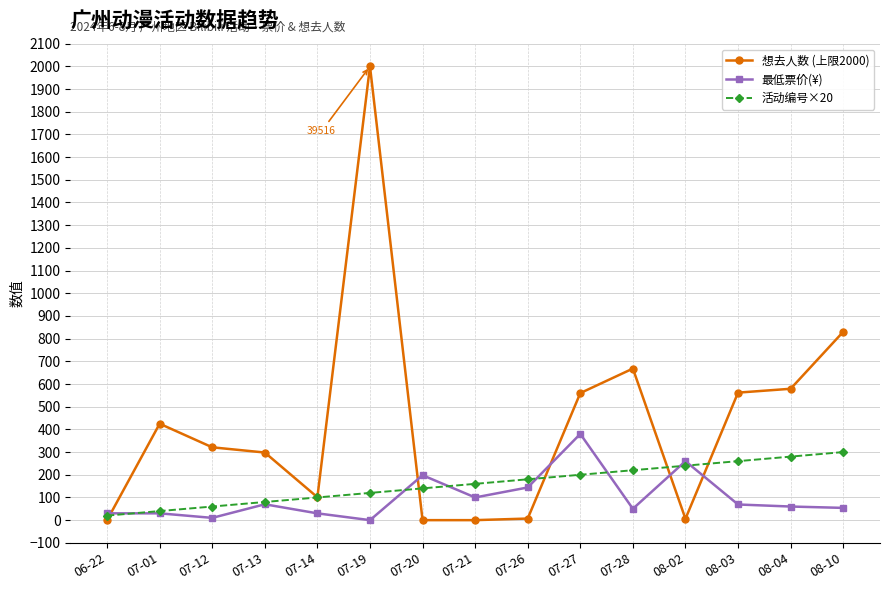

At which label is 活动编号×20 closest to 160?

07-21